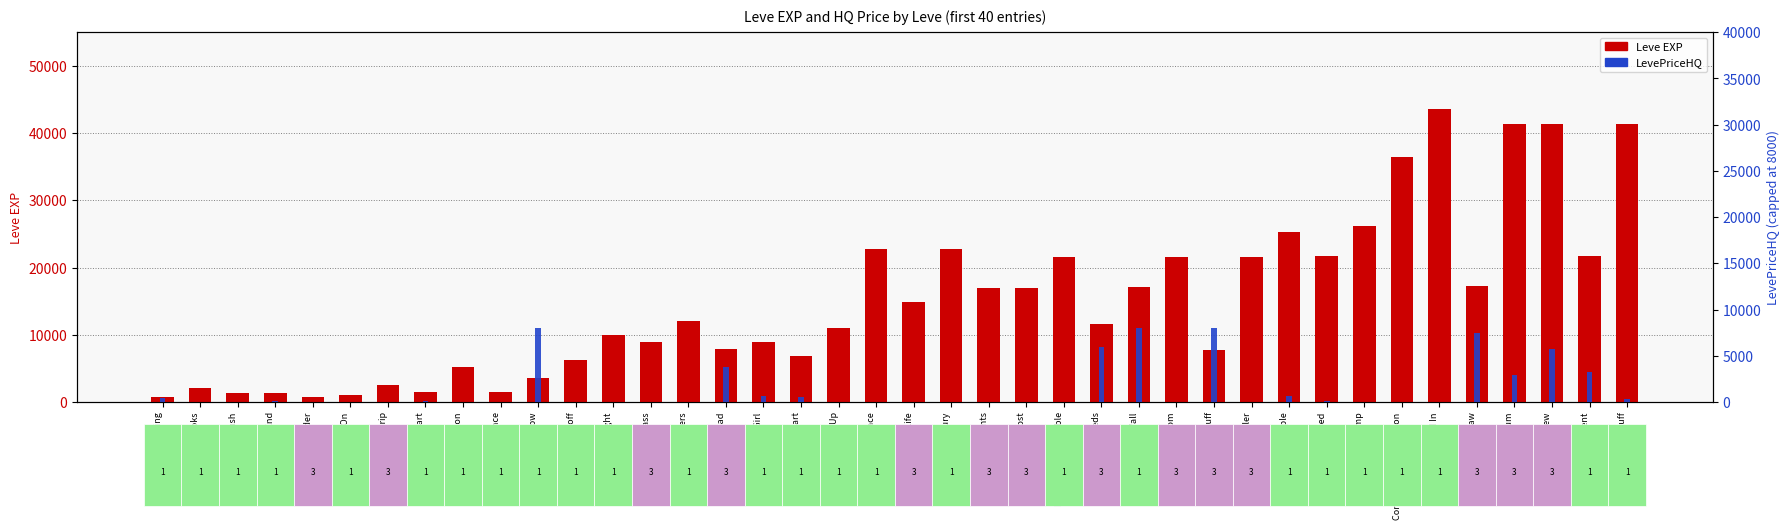

At how many categories does at least one series exceed 14867?

19